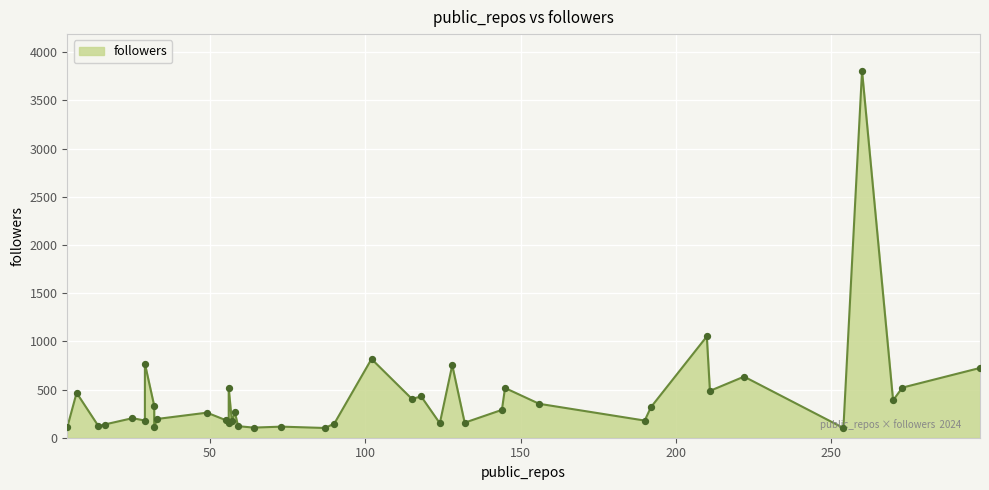

What is the ratio of the value at 64 to the value at 132?

0.7